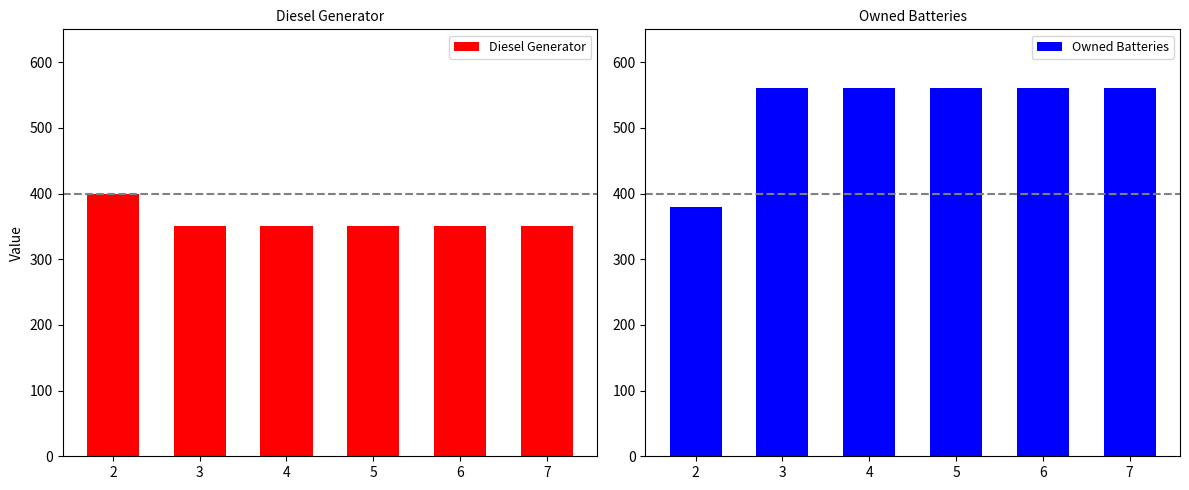

What is the minimum value for Diesel Generator?

350